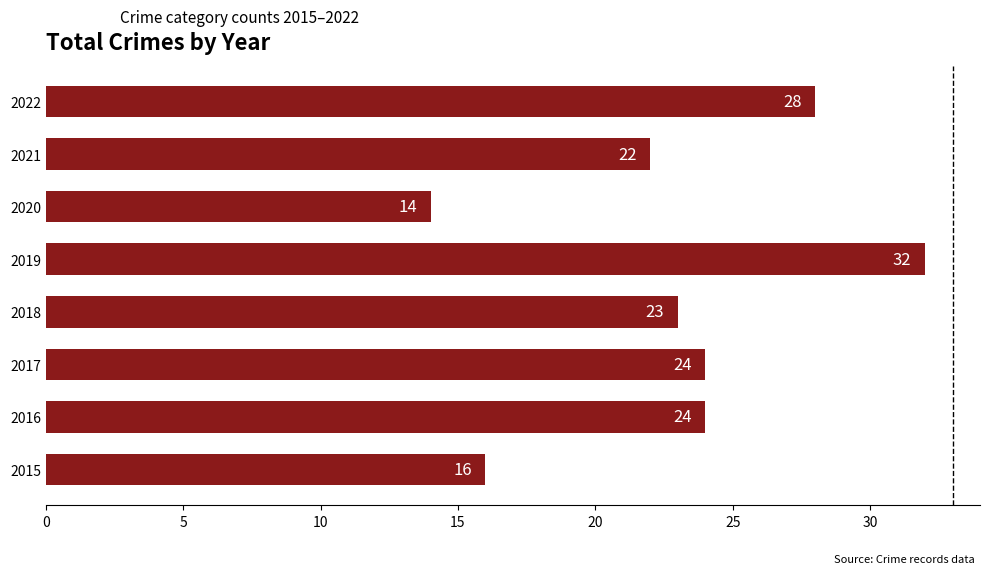

Count the number of categories in the chart.

8